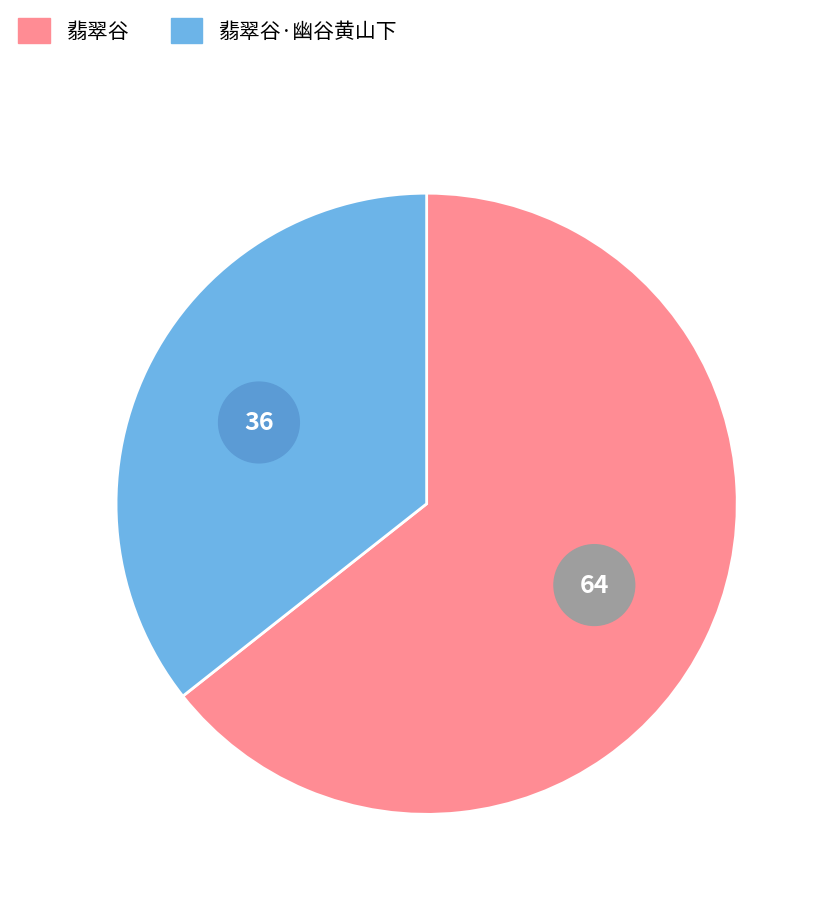

True or false: 翡翠谷 accounts for 50% of the total.

False